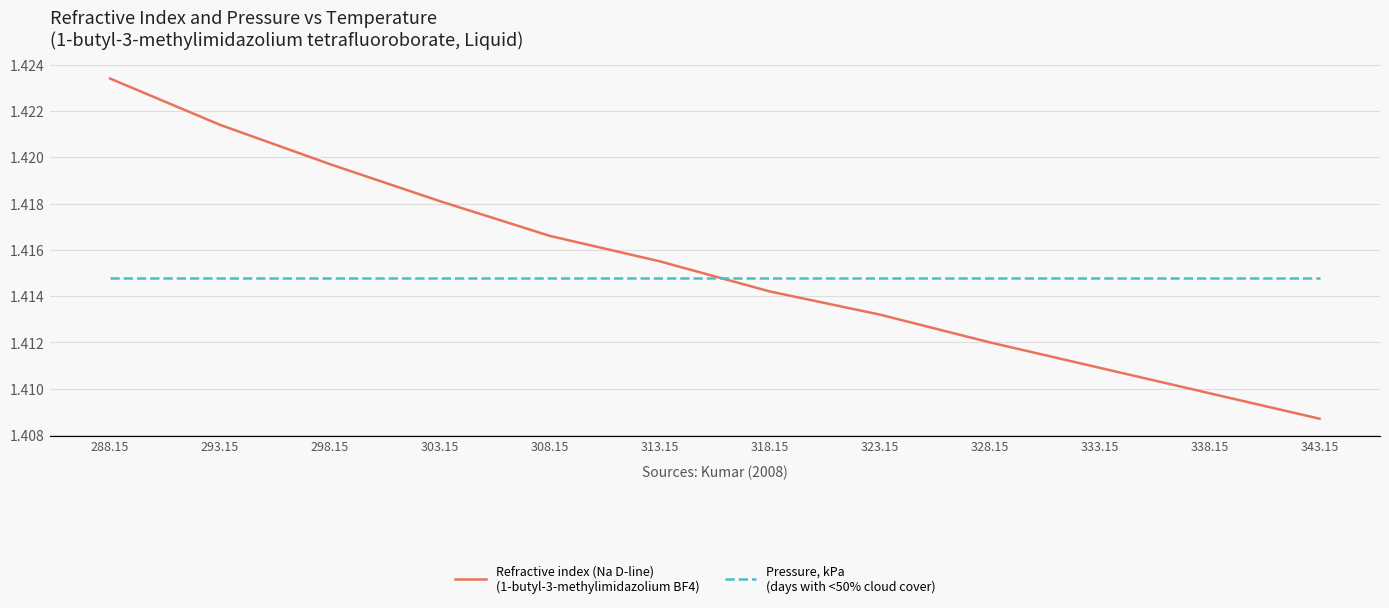

What is the approximate value of Pressure, kPa
(days with <50% cloud cover) at 343.15?

101.3